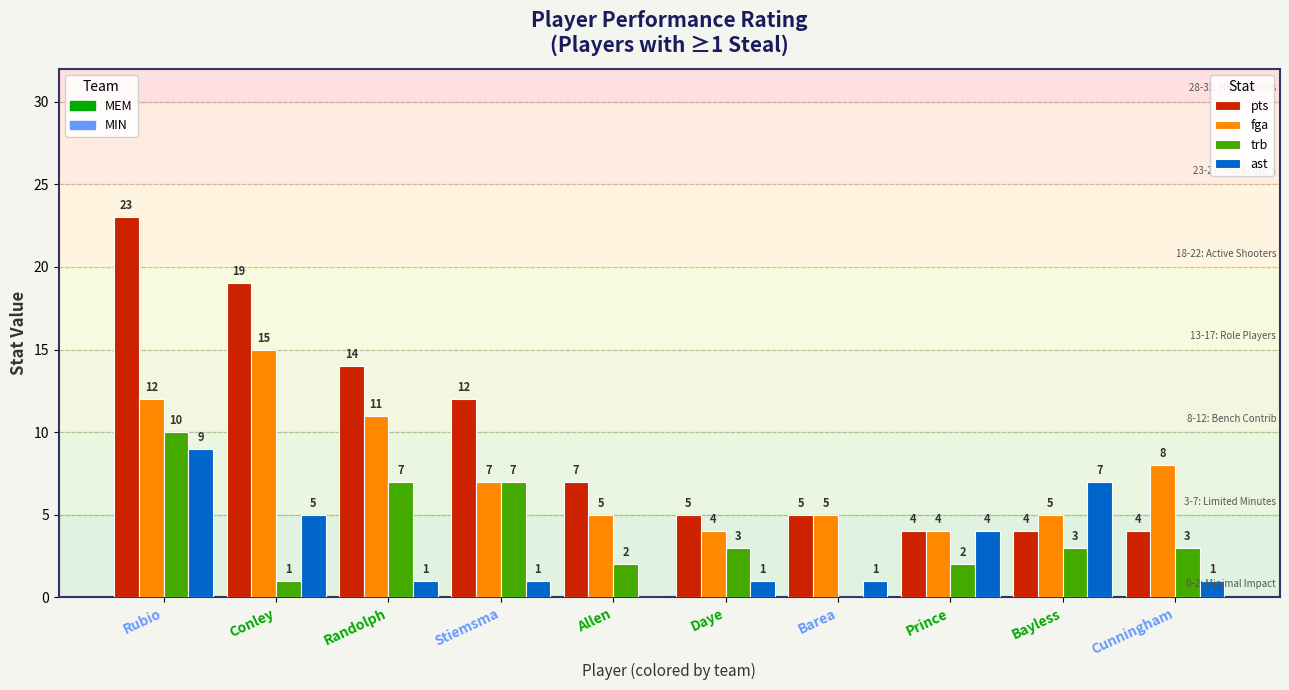

At which category does the chart reach its peak across all series?

Rubio